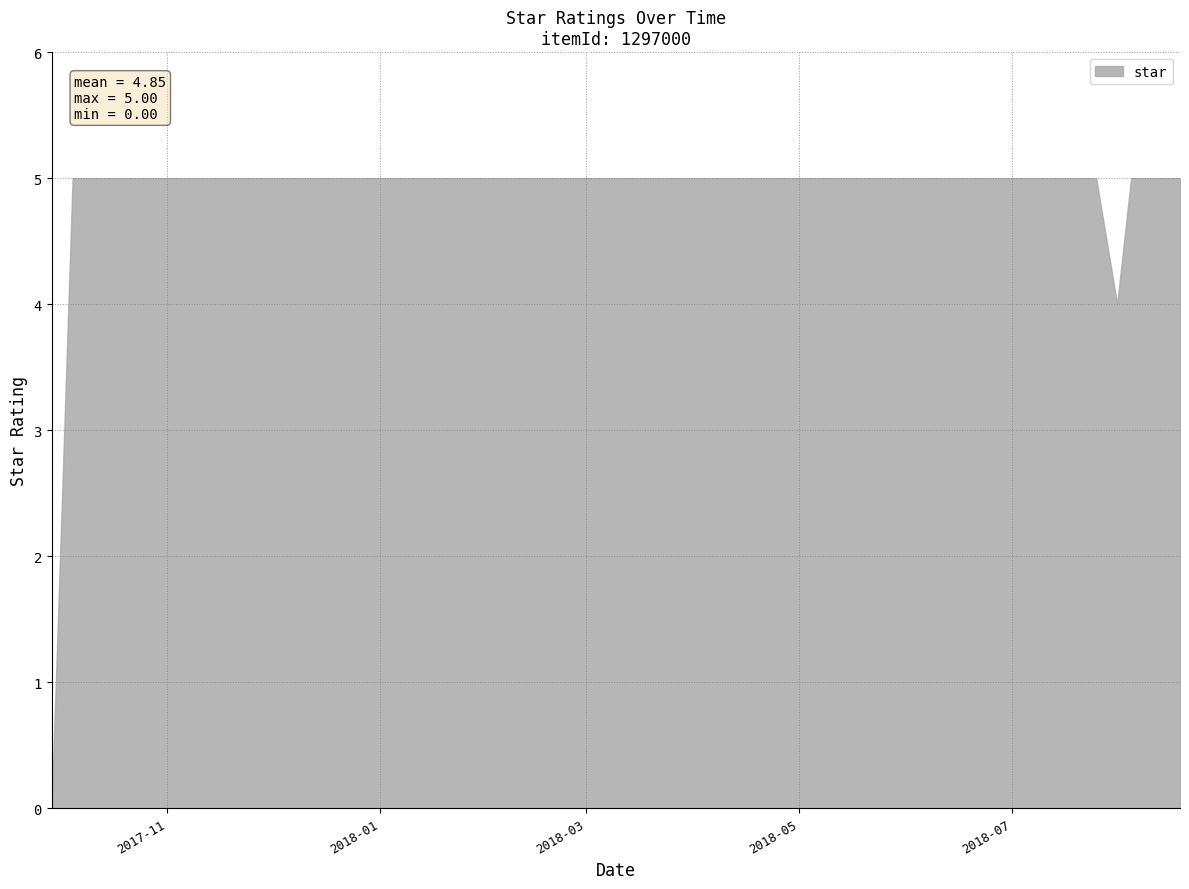

Is it true that the value at 2018-06-24 is 5?

True